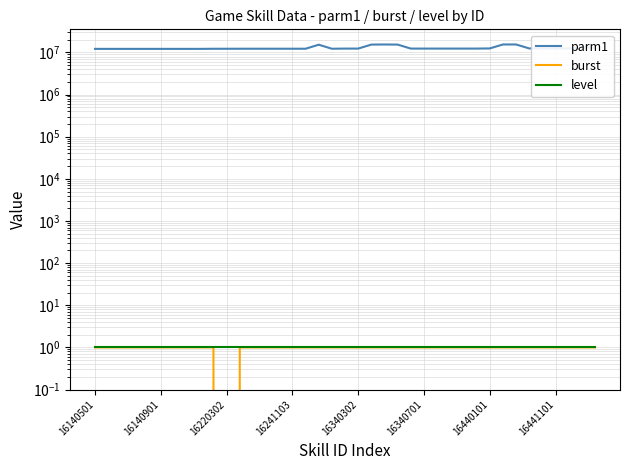

Which series changed the most between 16441101 and 35?

parm1